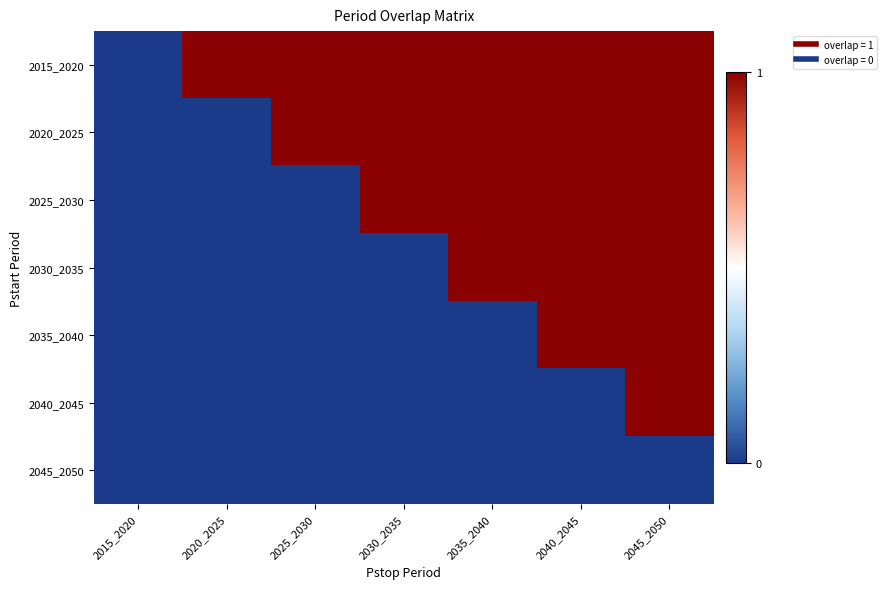

Reading right to left, what are all the values shown in this chart?

2015_2020: 2045_2050=1	2040_2045=1	2035_2040=1	2030_2035=1	2025_2030=1	2020_2025=1	2015_2020=0
2020_2025: 2045_2050=1	2040_2045=1	2035_2040=1	2030_2035=1	2025_2030=1	2020_2025=0	2015_2020=0
2025_2030: 2045_2050=1	2040_2045=1	2035_2040=1	2030_2035=1	2025_2030=0	2020_2025=0	2015_2020=0
2030_2035: 2045_2050=1	2040_2045=1	2035_2040=1	2030_2035=0	2025_2030=0	2020_2025=0	2015_2020=0
2035_2040: 2045_2050=1	2040_2045=1	2035_2040=0	2030_2035=0	2025_2030=0	2020_2025=0	2015_2020=0
2040_2045: 2045_2050=1	2040_2045=0	2035_2040=0	2030_2035=0	2025_2030=0	2020_2025=0	2015_2020=0
2045_2050: 2045_2050=0	2040_2045=0	2035_2040=0	2030_2035=0	2025_2030=0	2020_2025=0	2015_2020=0